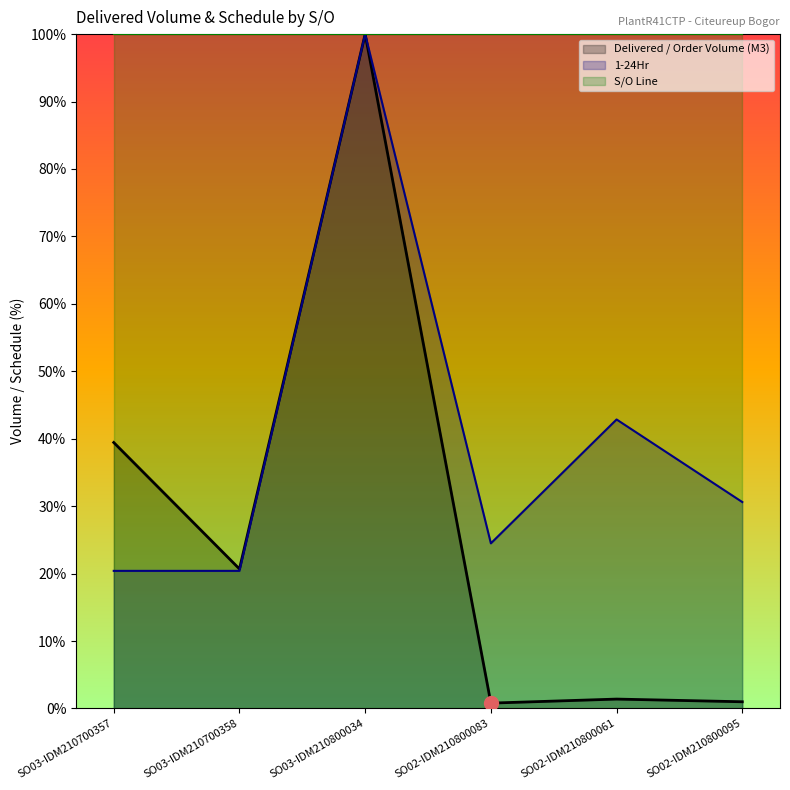

At which category is the sum across all series the highest?

SO03-IDM210800034